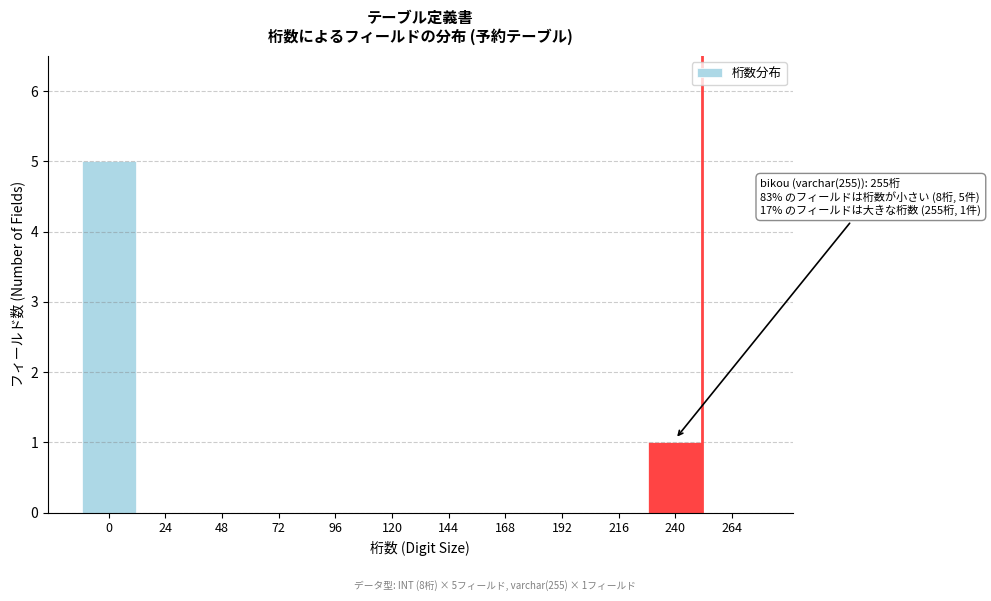

Reading right to left, list all the values displayed in this chart.

264=0	240=1	216=0	192=0	168=0	144=0	120=0	96=0	72=0	48=0	24=0	0=5